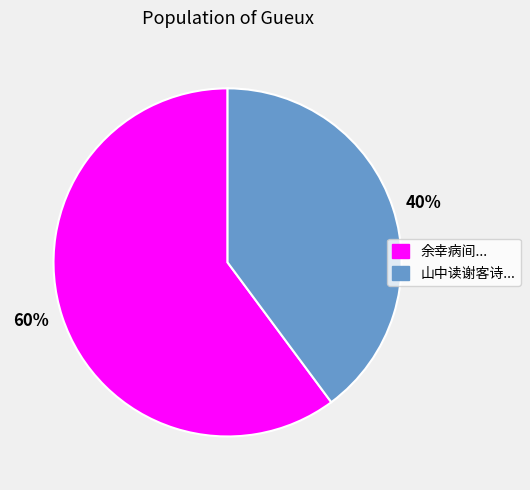

Rank the categories by value from highest to lowest.

60%, 40%